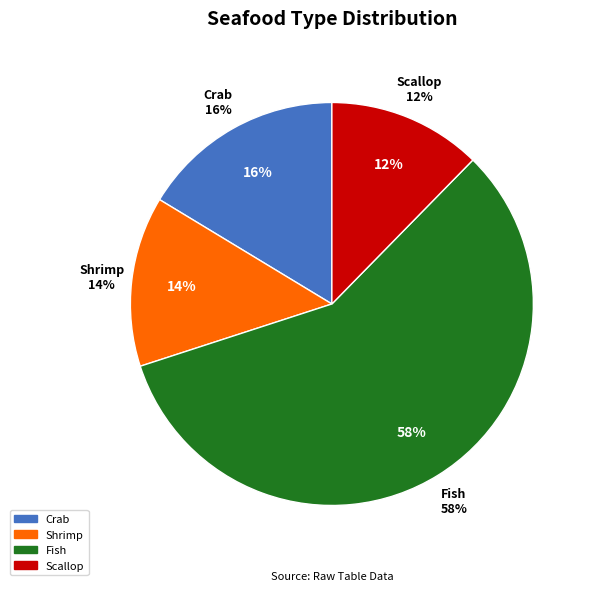

Does Fish account for over 50% of the chart?

Yes